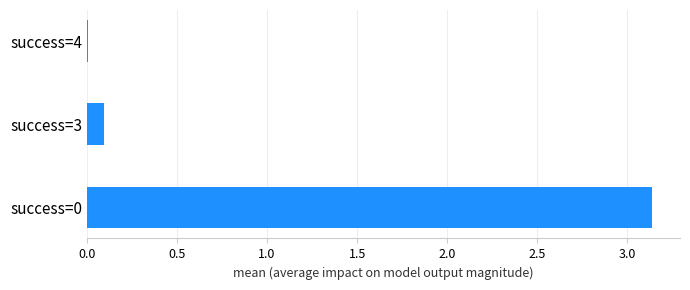

The chart shows a value of 0.0 at success=4. True or false?

True